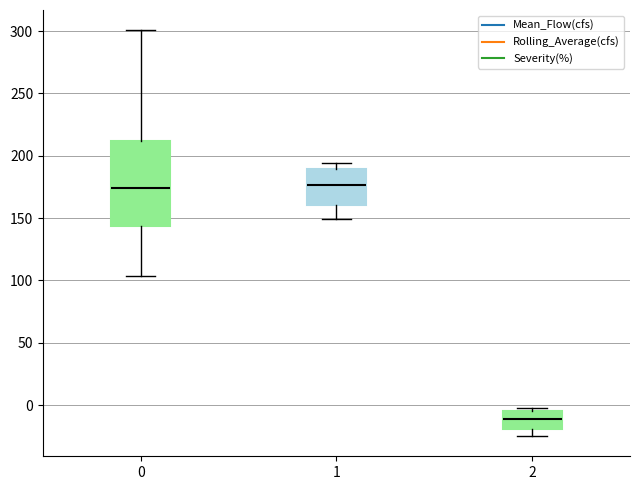

Comparing the boxes themselves (not the whiskers), which one is the tallest?

0